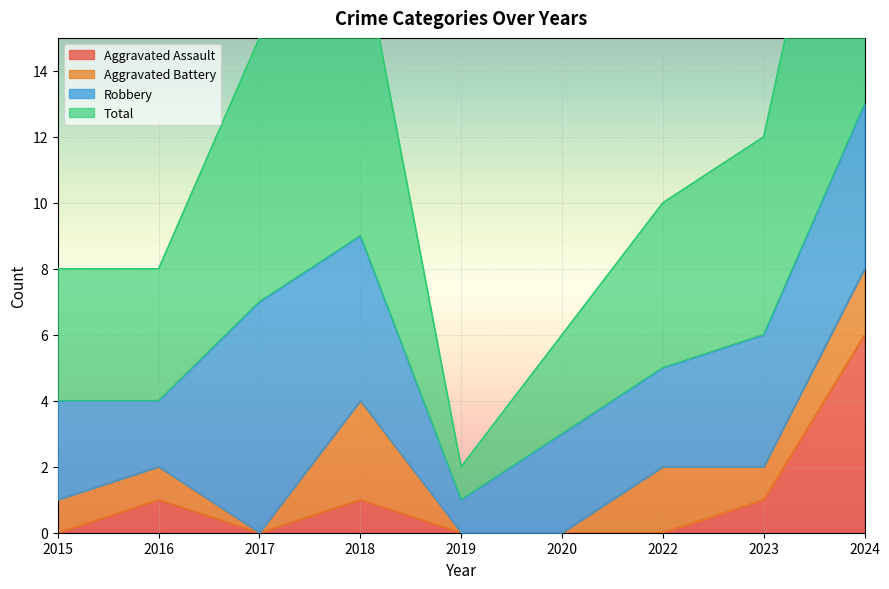

True or false: Total and Aggravated Assault intersect in this chart.

False